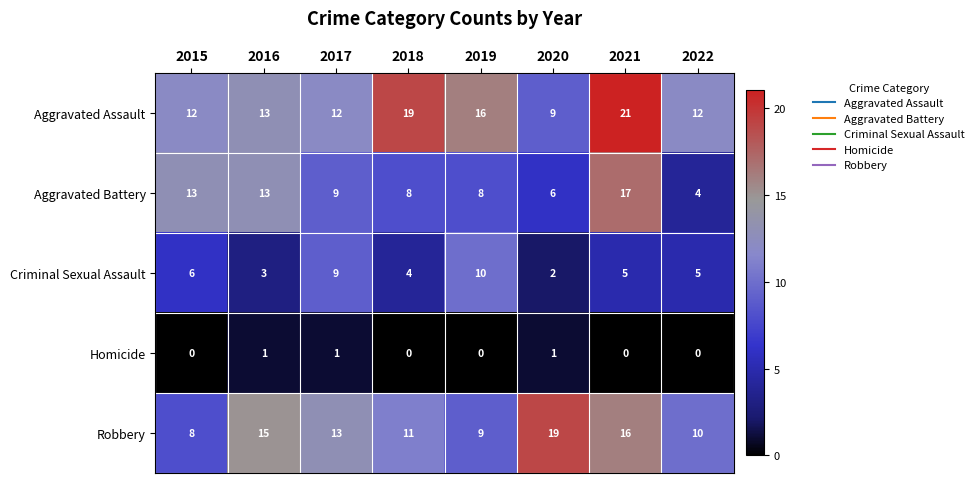

What is the approximate value of Aggravated Assault at 2016, to the nearest 5?

15